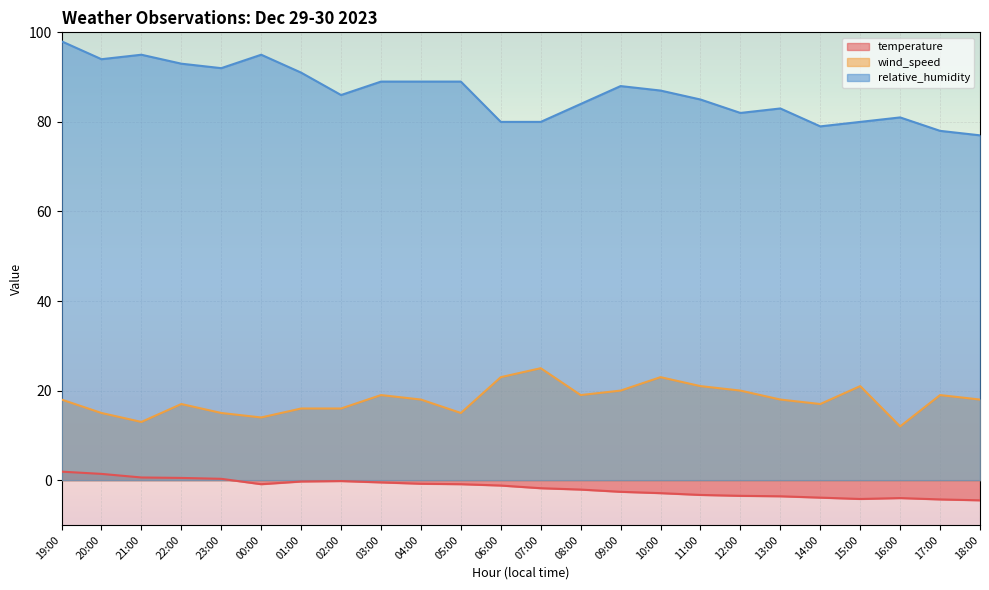

The temperature series shows 0.5 at 23:00. True or false?

False